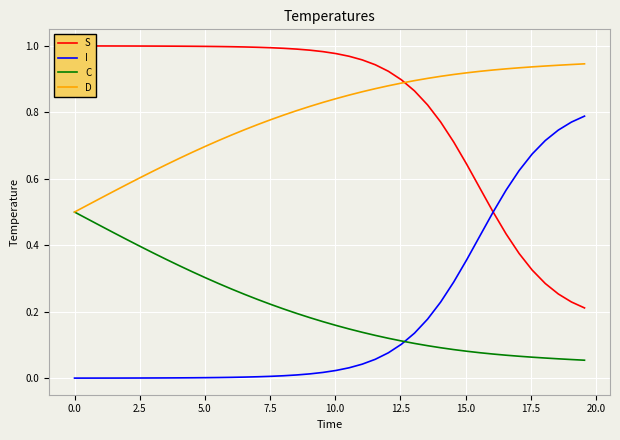

The S series shows 0.5 at 27. True or false?

False